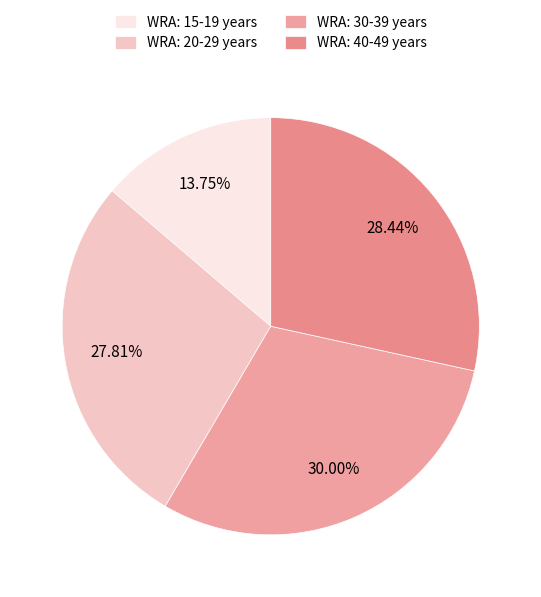

Rank the categories by value from lowest to highest.

WRA: 15-19 years, WRA: 20-29 years, WRA: 40-49 years, WRA: 30-39 years